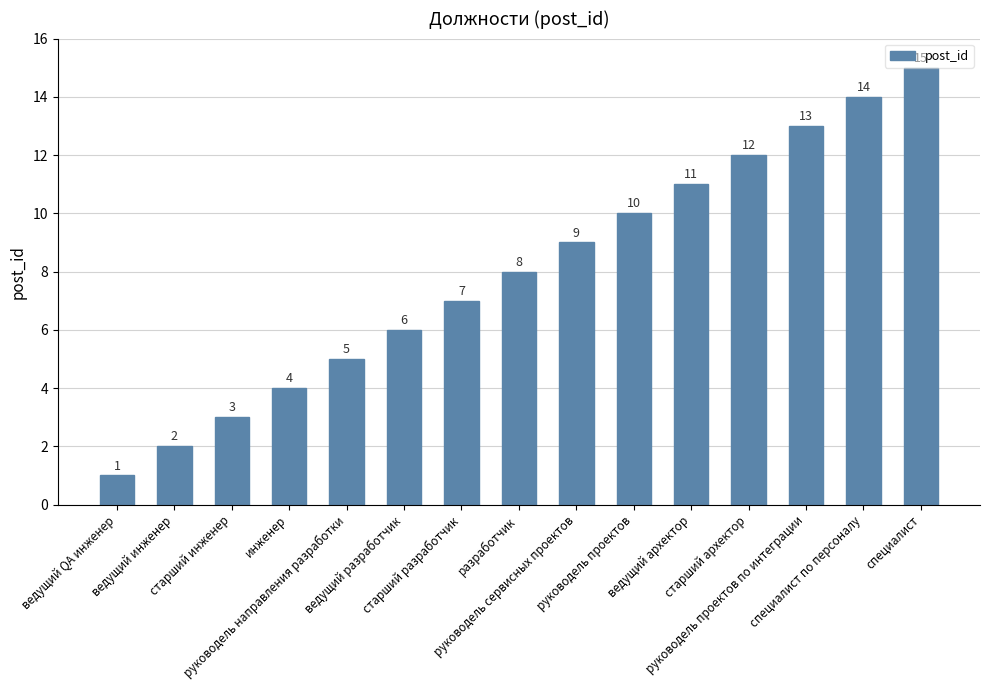

Reading left to right, extract all data points from this chart.

ведущий QA инженер=1	ведущий инженер=2	старший инженер=3	инженер=4	руководель направления разработки=5	ведущий разработчик=6	старший разработчик=7	разработчик=8	руководель сервисных проектов=9	руководель проектов=10	ведущий архектор=11	старший архектор=12	руководель проектов по интеграции=13	специалист по персоналу=14	специалист=15